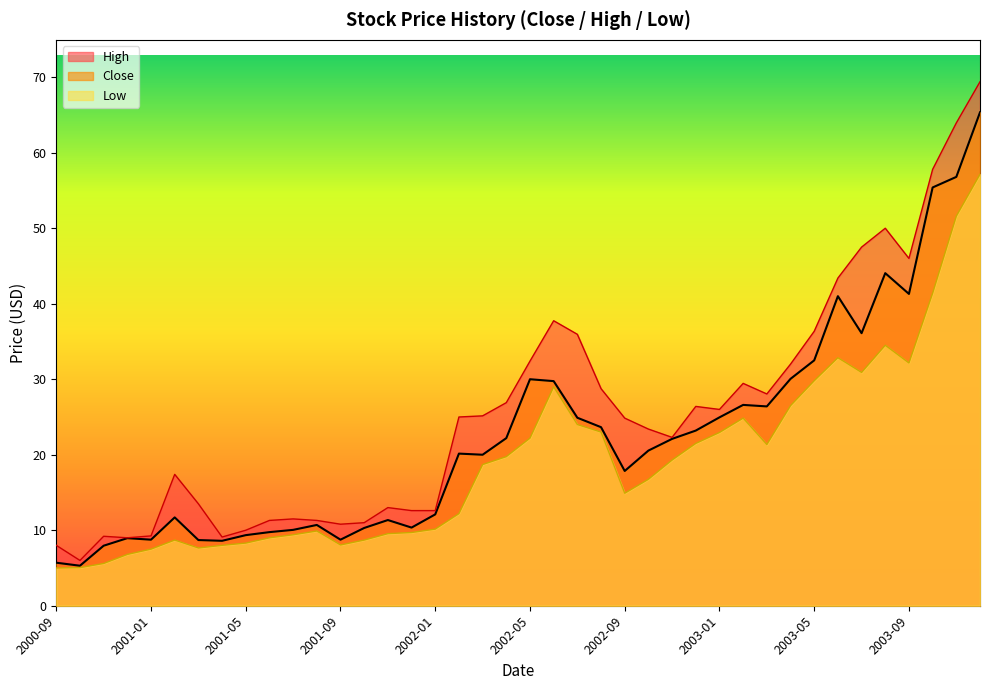

Read the Low value at 2002-04.

19.8